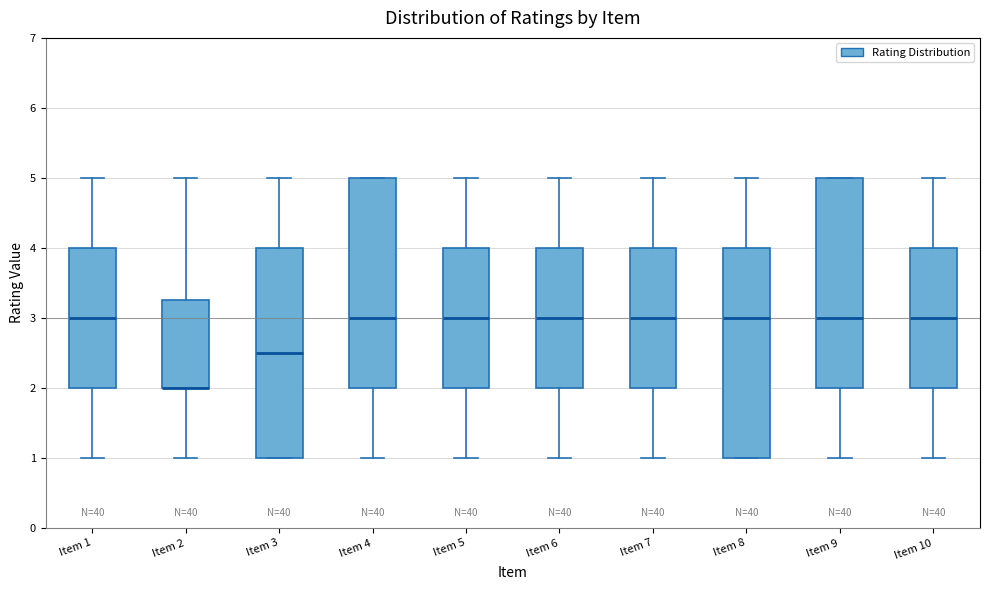

Reading left to right, transcribe this box plot: for each box, give where its median line is, the range the box spans, and where its two whiskers end, as read against the y-axis. The values are not printed on the chart, so give them approximately, as read against the axis.

Item 1: median 3.0, box 2.0 to 4.0, whiskers 1.0 to 5.0
Item 2: median 2.0 (drawn on the box's lower edge), box 2.0 to 3.3, whiskers 1.0 to 5.0
Item 3: median 2.5, box 1.0 to 4.0, whiskers 1.0 to 5.0
Item 4: median 3.0, box 2.0 to 5.0, whiskers 1.0 to 5.0
Item 5: median 3.0, box 2.0 to 4.0, whiskers 1.0 to 5.0
Item 6: median 3.0, box 2.0 to 4.0, whiskers 1.0 to 5.0
Item 7: median 3.0, box 2.0 to 4.0, whiskers 1.0 to 5.0
Item 8: median 3.0, box 1.0 to 4.0, whiskers 1.0 to 5.0
Item 9: median 3.0, box 2.0 to 5.0, whiskers 1.0 to 5.0
Item 10: median 3.0, box 2.0 to 4.0, whiskers 1.0 to 5.0